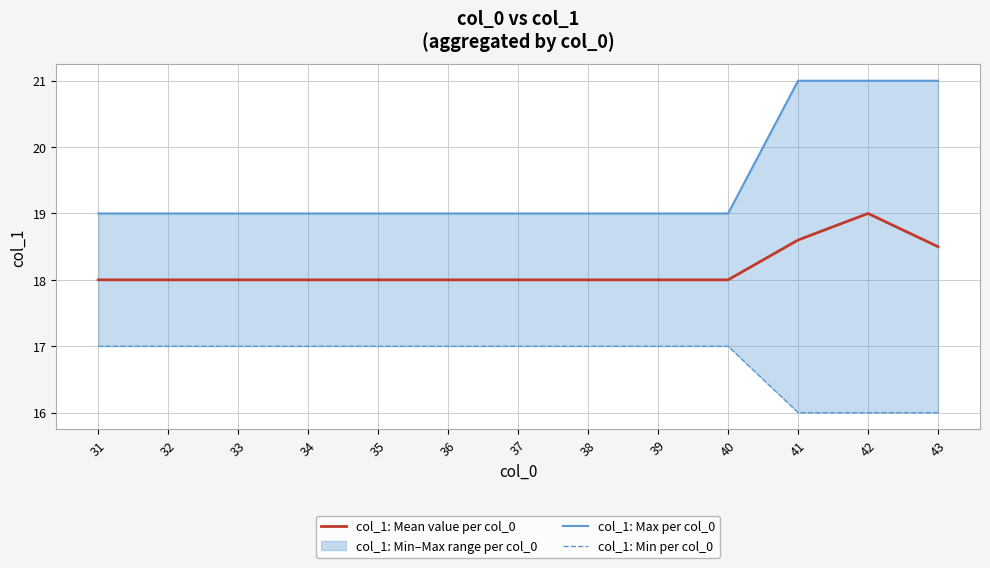

Reading right to left, transcribe all the data shown in this chart.

col_1: Mean value per col_0: 18.5	19.0	18.6	18.0	18.0	18.0	18.0	18.0	18.0	18.0	18.0	18.0	18.0
col_1: Max per col_0: 21.0	21.0	21.0	19.0	19.0	19.0	19.0	19.0	19.0	19.0	19.0	19.0	19.0
col_1: Min per col_0: 16.0	16.0	16.0	17.0	17.0	17.0	17.0	17.0	17.0	17.0	17.0	17.0	17.0